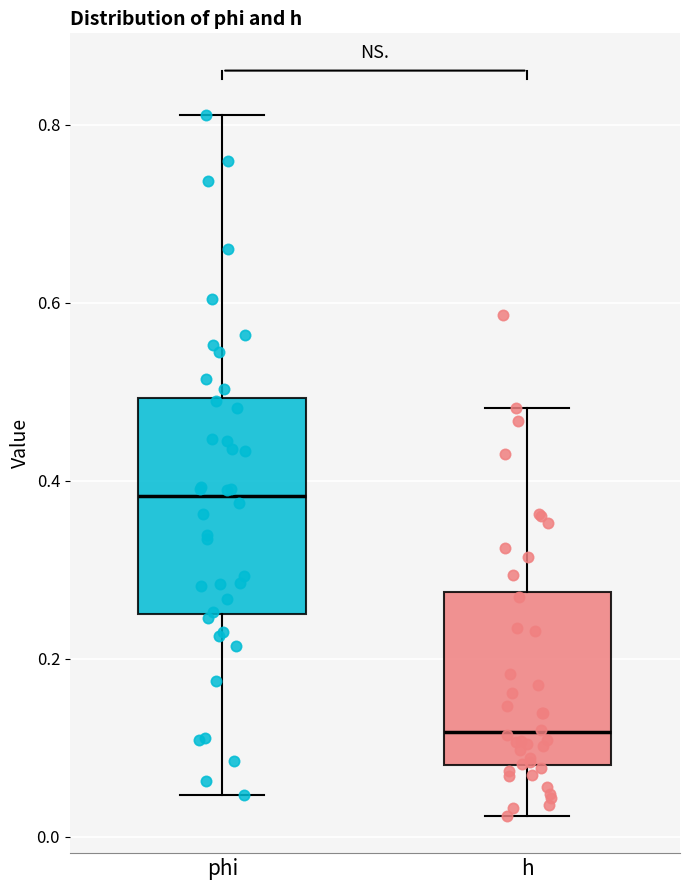

Reading left to right, transcribe this box plot: for each box, give where its median line is, the range the box spans, and where its two whiskers end, as read against the y-axis. The values are not printed on the chart, so give them approximately, as read against the axis.

phi: median 0.38, box 0.26 to 0.50, whiskers 0.04 to 0.82
h: median 0.12, box 0.08 to 0.28, whiskers 0.02 to 0.48